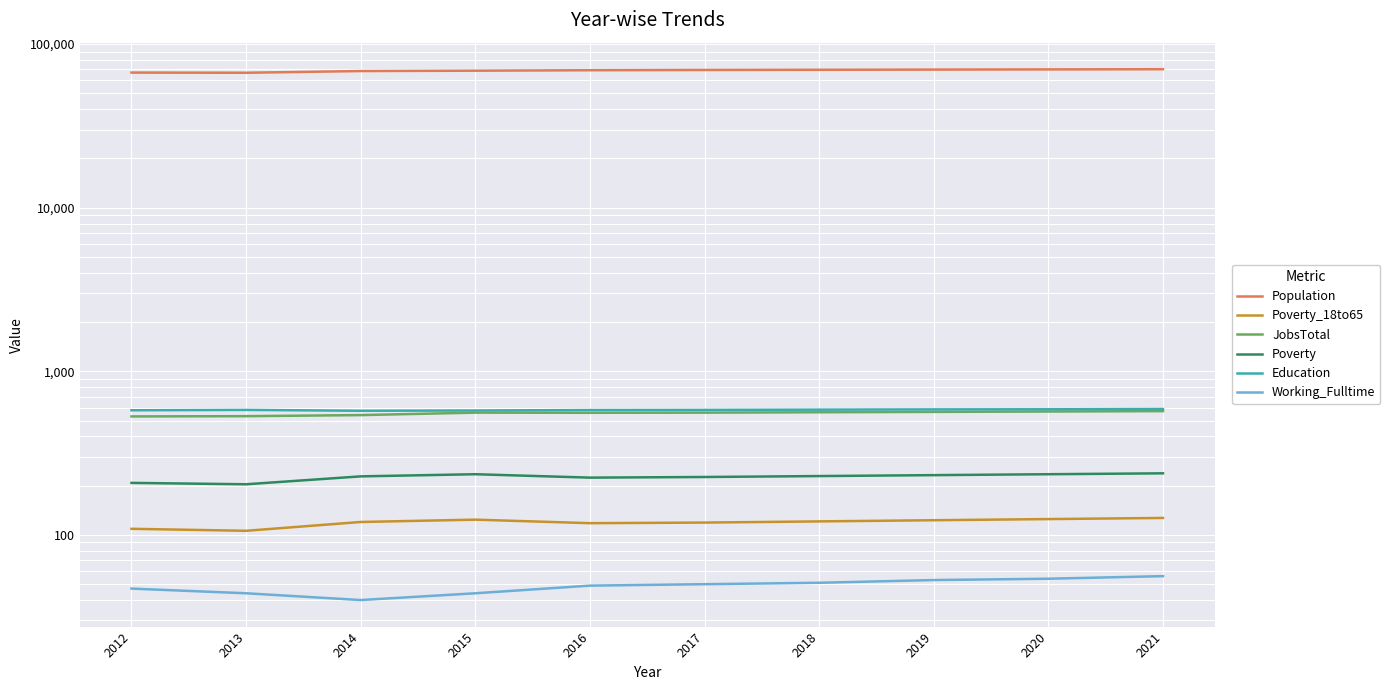

What is the value of the Population point at the 7th from the left?

69627